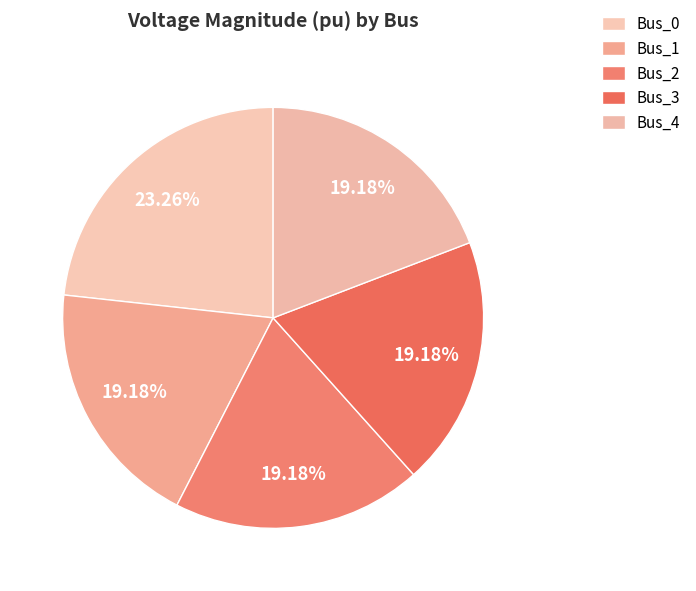

Count the number of slices in the pie.

5